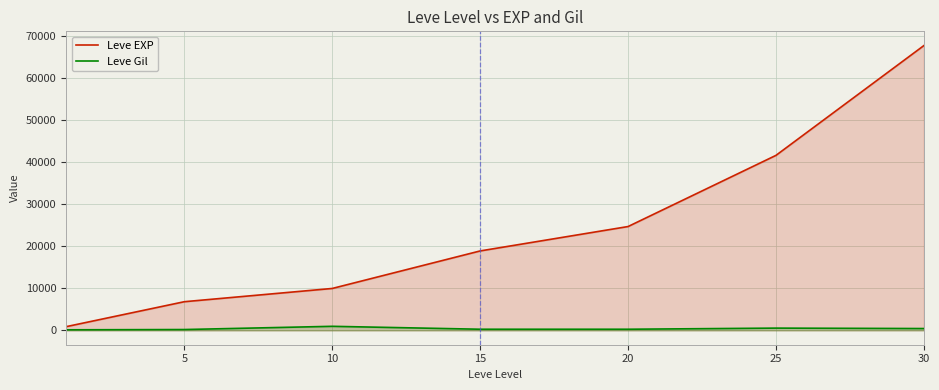

Rank the series by their maximum value, from lowest to highest.

Leve Gil, Leve EXP